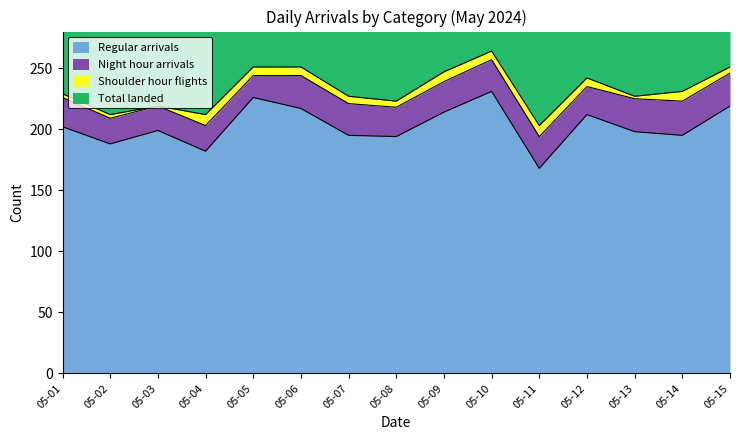

True or false: Regular arrivals has a value of 182 at 05-04.

True